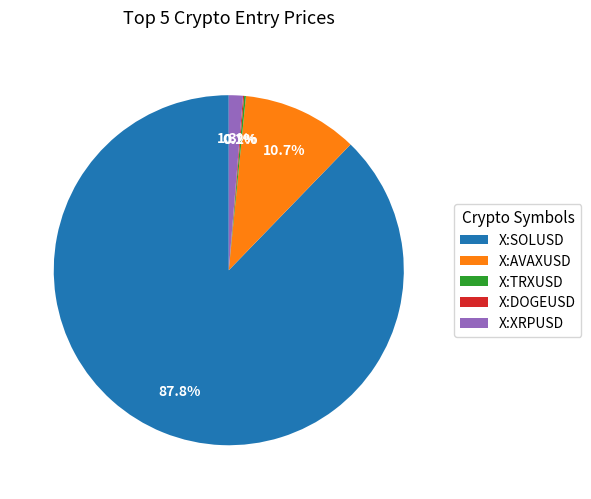

What is the largest slice in the pie chart?

X:SOLUSD